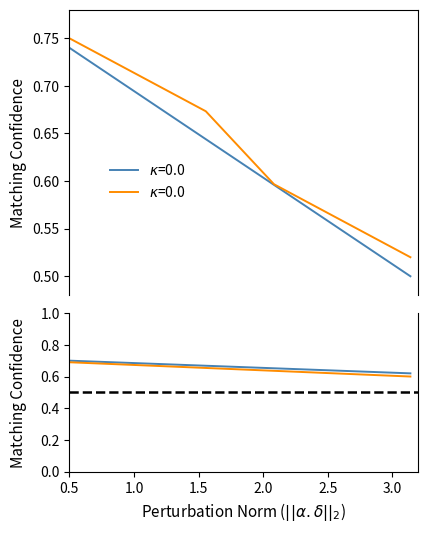

Does the chart display data point markers on the line(s)?

No